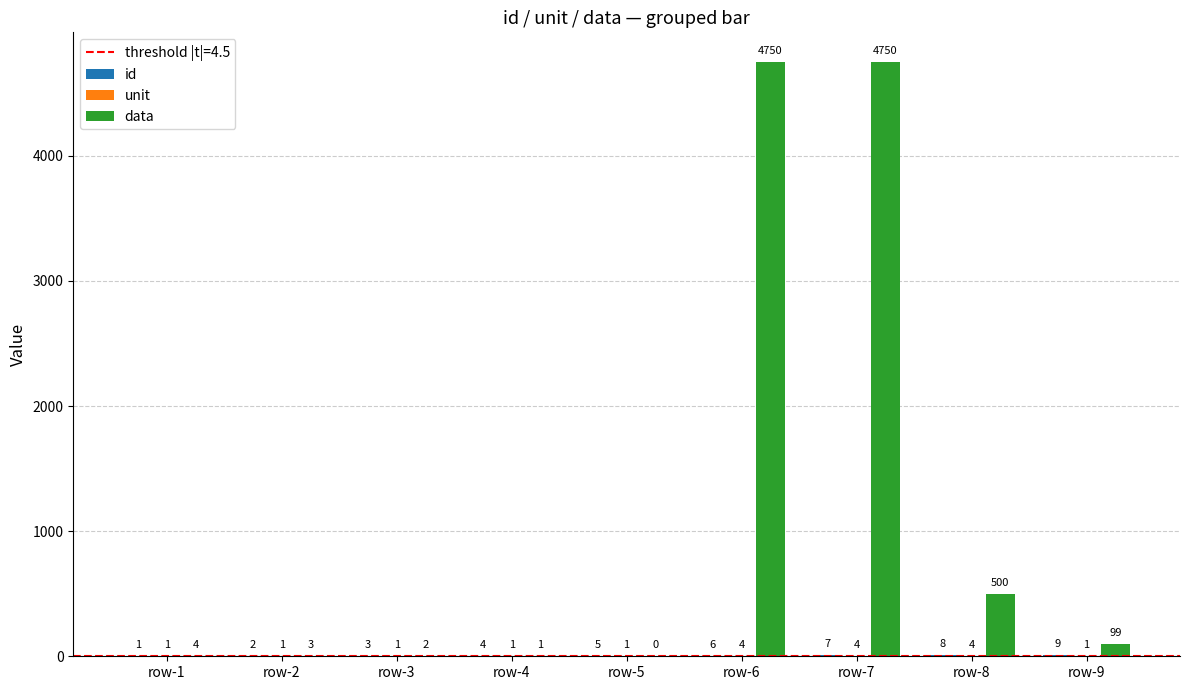

What is the greatest value displayed?

4750